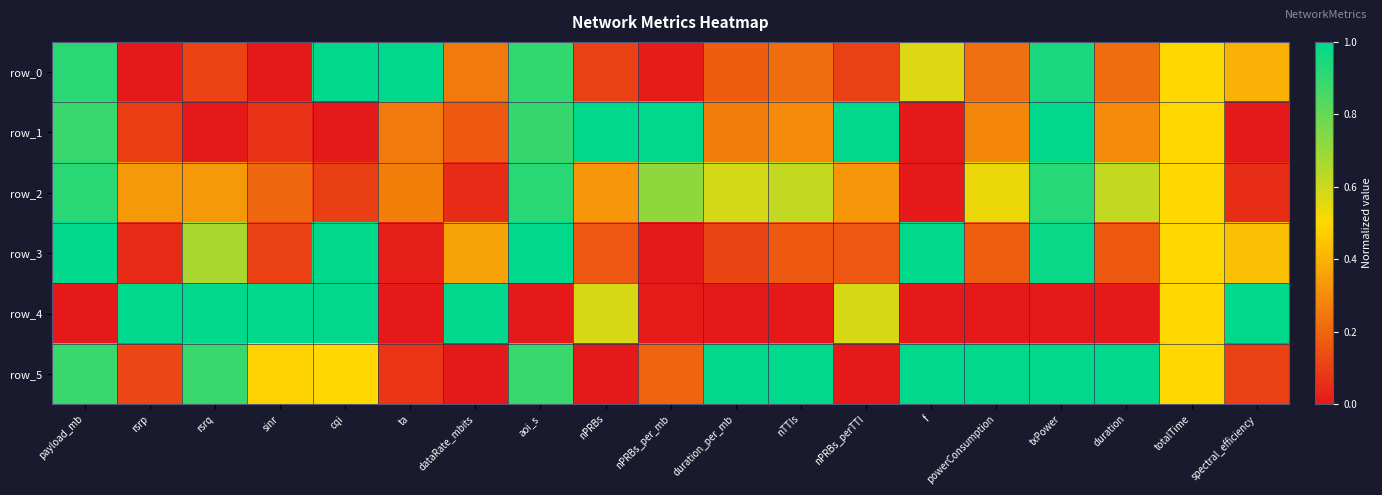

Reading left to right, list all the values displayed in this chart.

row_0: payload_mb=0.9	rsrp=0.0	rsrq=0.1	sinr=0.0	cqi=1.0	ta=1.0	dataRate_mbits=0.2	aoi_s=0.9	nPRBs=0.1	nPRBs_per_mb=0.0	duration_per_mb=0.2	nTTIs=0.2	nPRBs_perTTI=0.1	f=0.6	powerConsumption=0.2	txPower=0.9	duration=0.2	totalTime=0.5	spectral_efficiency=0.4
row_1: payload_mb=0.9	rsrp=0.1	rsrq=0.0	sinr=0.1	cqi=0.0	ta=0.3	dataRate_mbits=0.2	aoi_s=0.9	nPRBs=1.0	nPRBs_per_mb=1.0	duration_per_mb=0.3	nTTIs=0.3	nPRBs_perTTI=1.0	f=0.0	powerConsumption=0.3	txPower=1.0	duration=0.3	totalTime=0.5	spectral_efficiency=0.0
row_2: payload_mb=0.9	rsrp=0.3	rsrq=0.3	sinr=0.2	cqi=0.1	ta=0.3	dataRate_mbits=0.0	aoi_s=0.9	nPRBs=0.3	nPRBs_per_mb=0.7	duration_per_mb=0.6	nTTIs=0.6	nPRBs_perTTI=0.3	f=0.0	powerConsumption=0.5	txPower=0.9	duration=0.6	totalTime=0.5	spectral_efficiency=0.1
row_3: payload_mb=1.0	rsrp=0.0	rsrq=0.7	sinr=0.1	cqi=1.0	ta=0.0	dataRate_mbits=0.4	aoi_s=1.0	nPRBs=0.2	nPRBs_per_mb=0.0	duration_per_mb=0.1	nTTIs=0.2	nPRBs_perTTI=0.2	f=1.0	powerConsumption=0.2	txPower=1.0	duration=0.2	totalTime=0.5	spectral_efficiency=0.4
row_4: payload_mb=0.0	rsrp=1.0	rsrq=1.0	sinr=1.0	cqi=1.0	ta=0.0	dataRate_mbits=1.0	aoi_s=0.0	nPRBs=0.6	nPRBs_per_mb=0.0	duration_per_mb=0.0	nTTIs=0.0	nPRBs_perTTI=0.6	f=0.0	powerConsumption=0.0	txPower=0.0	duration=0.0	totalTime=0.5	spectral_efficiency=1.0
row_5: payload_mb=0.9	rsrp=0.1	rsrq=0.9	sinr=0.5	cqi=0.5	ta=0.1	dataRate_mbits=0.0	aoi_s=0.9	nPRBs=0.0	nPRBs_per_mb=0.2	duration_per_mb=1.0	nTTIs=1.0	nPRBs_perTTI=0.0	f=1.0	powerConsumption=1.0	txPower=1.0	duration=1.0	totalTime=0.5	spectral_efficiency=0.1